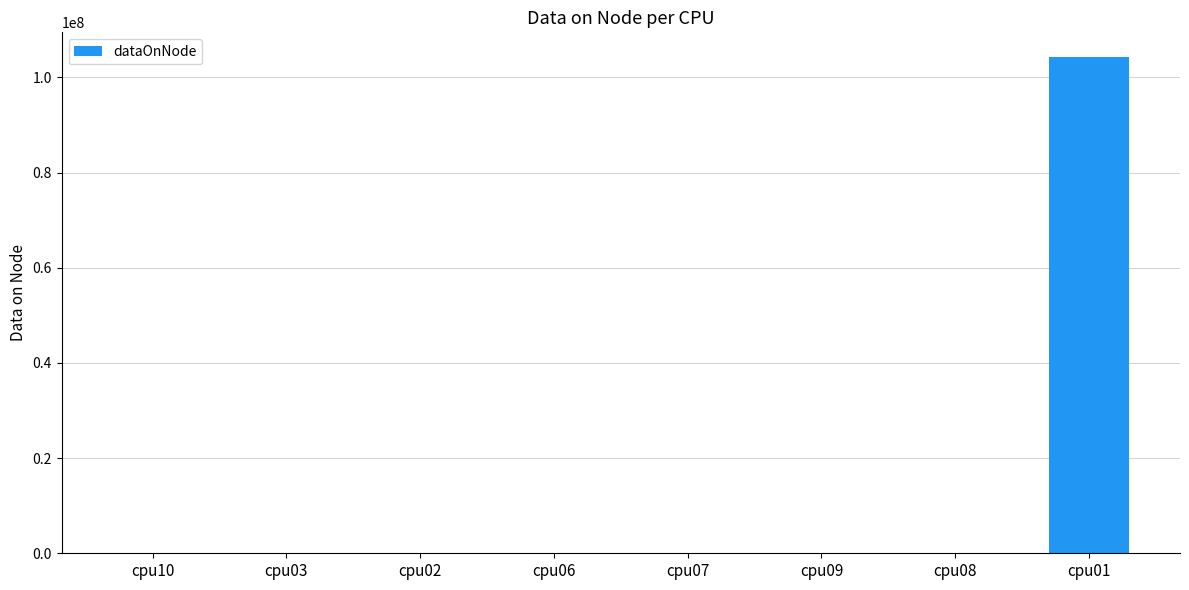

What is the sum of all values?

104252576